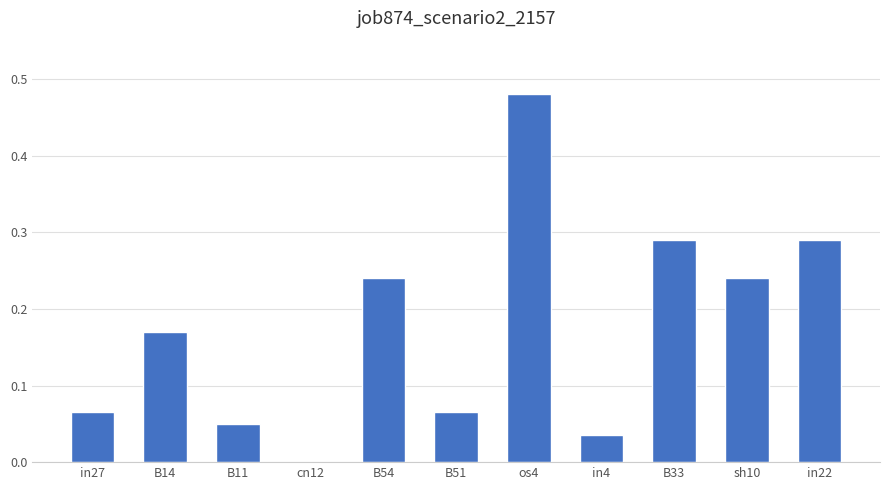

What is the sum of all values?

1.9